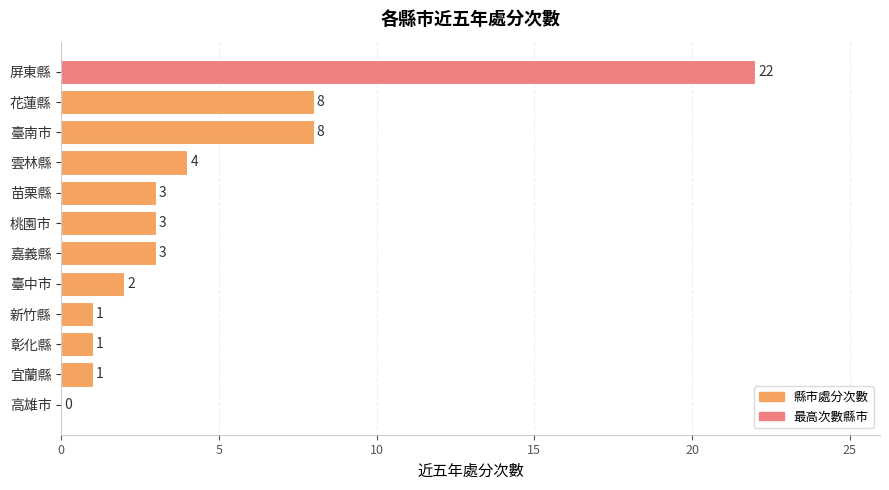

What is the change in value from 高雄市 to 新竹縣?

+1